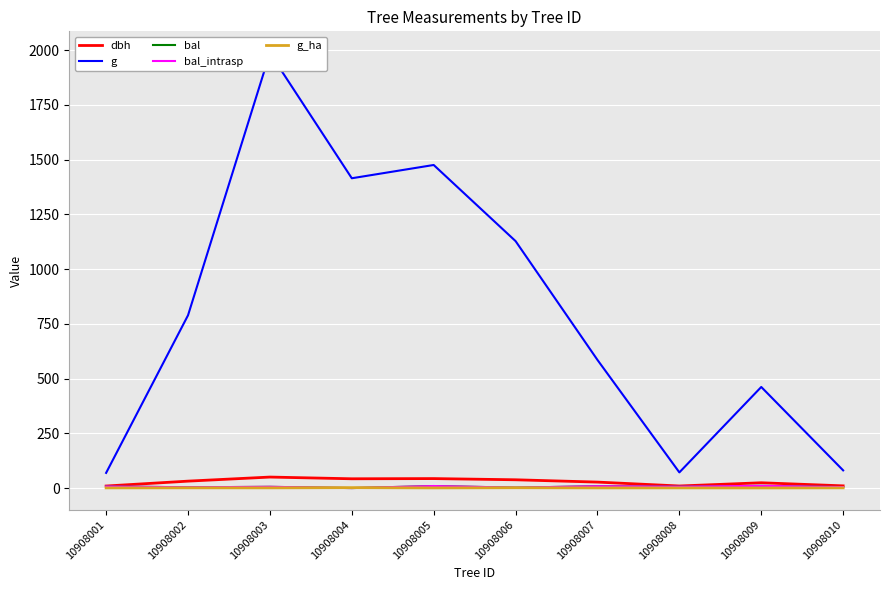

List the labels in order of dbh value, smallest first.

10908001, 10908008, 10908010, 10908009, 10908007, 10908002, 10908006, 10908004, 10908005, 10908003